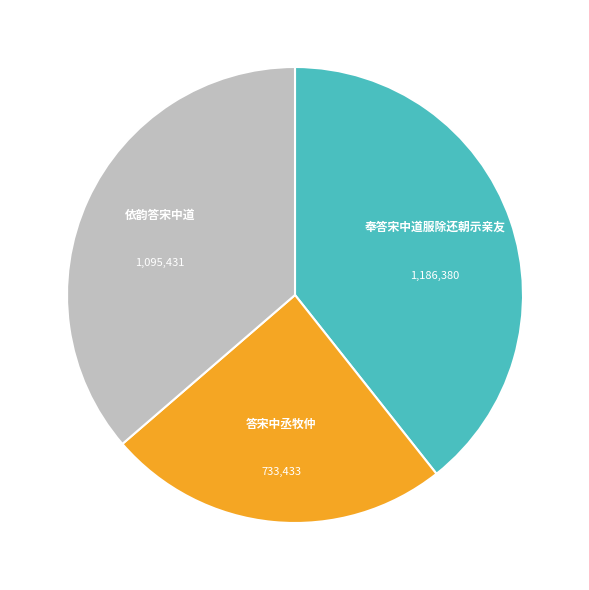

What is the ratio of the value at 依韵答宋中道 to the value at 奉答宋中道服除还朝示亲友?

0.9